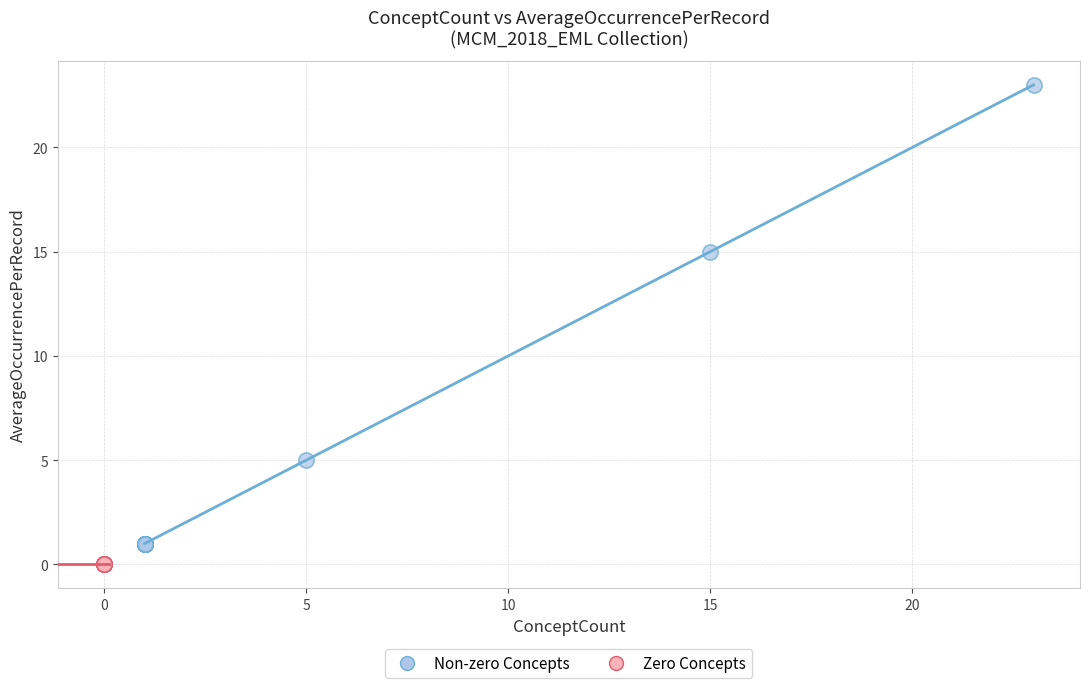

Which series reaches the maximum Y coordinate?

Non-zero Concepts